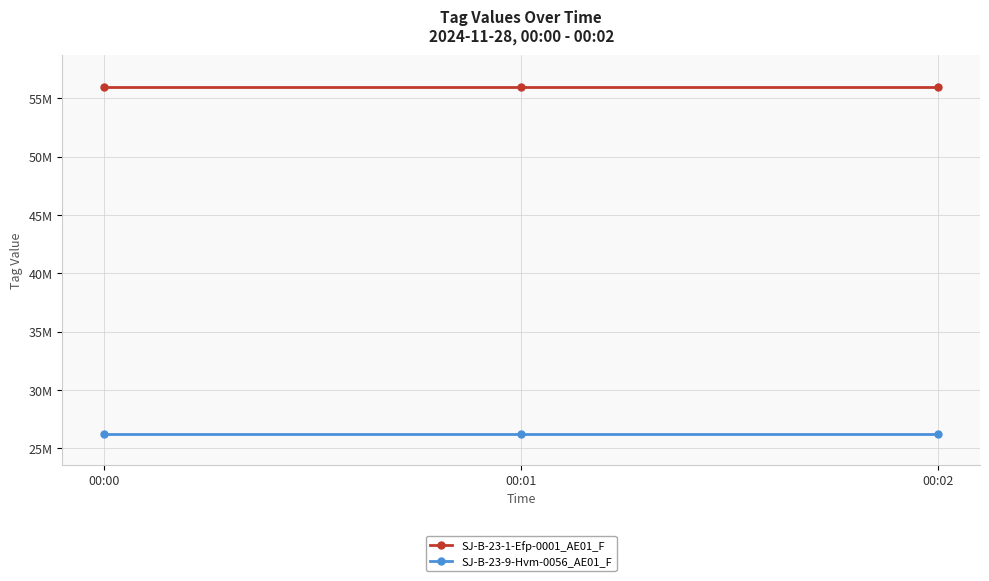

Between 00:02 and 00:00, which is larger?

00:02